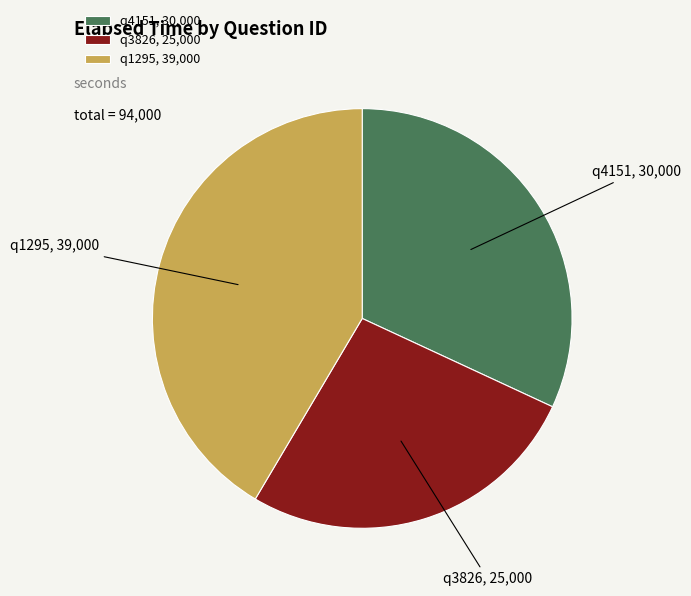

Is it true that q4151 is 21% of the pie?

False